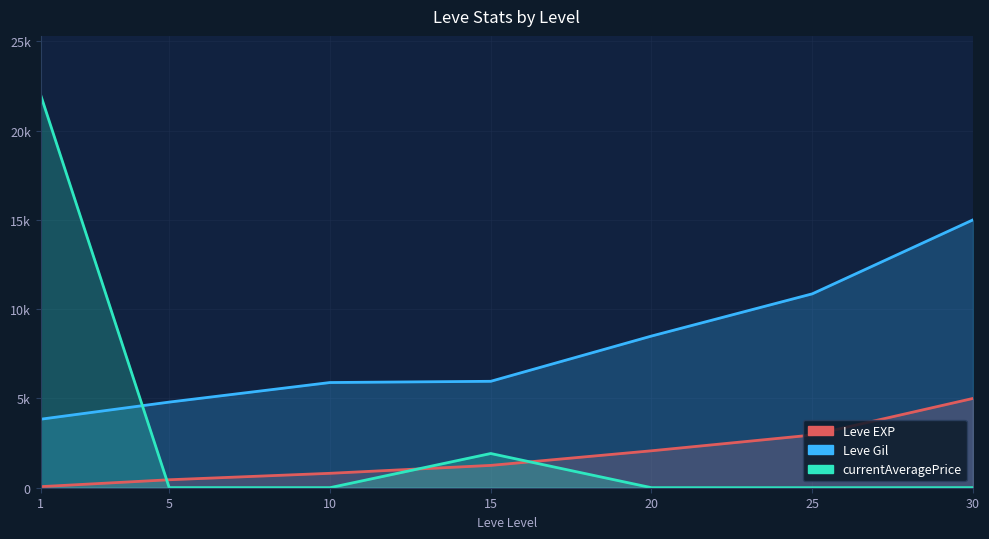

What is the sum of the Leve Gil values at 20 and 30?

23493.2